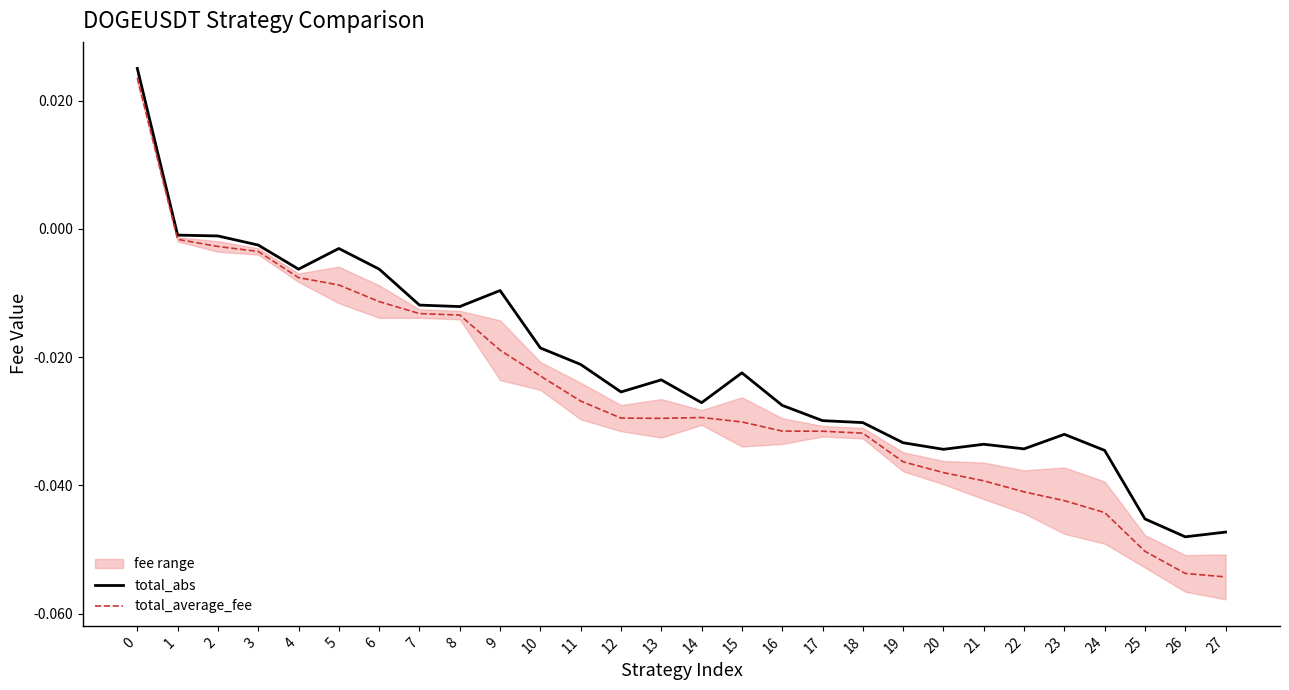

In total_average_fee, how many points are higher than both neighbors (excluding endpoints)?

1